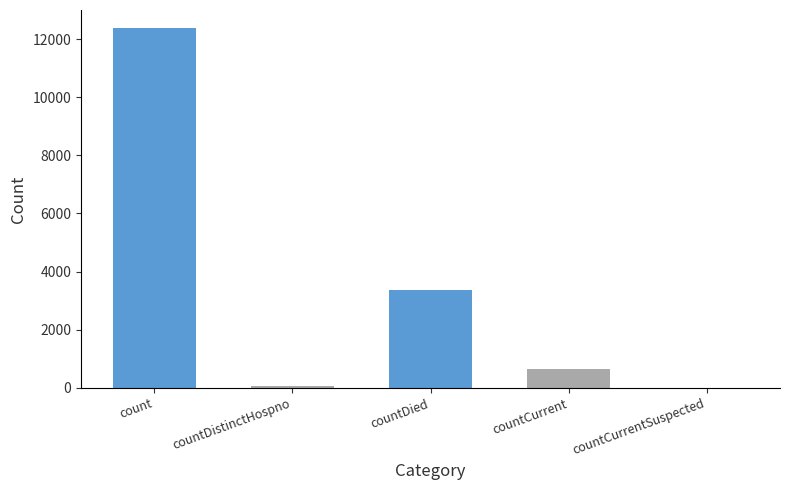

Is it true that the value at count is 12381?

True